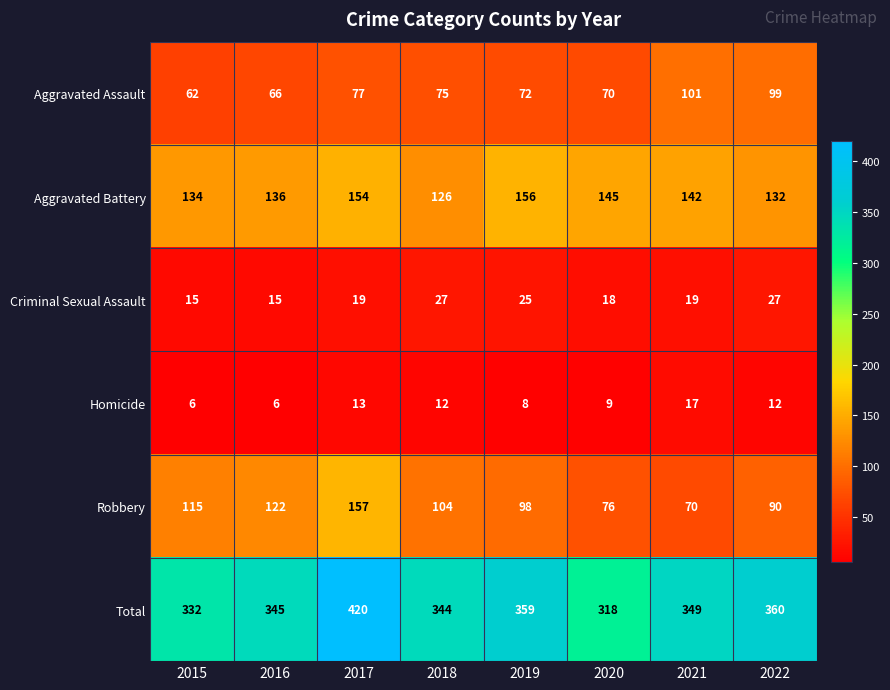

Between 2015 and 2019, which series saw the biggest shift?

Total